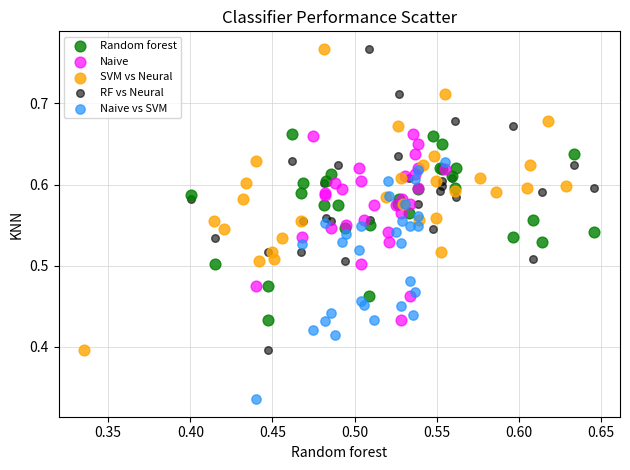

Which series reaches the minimum Y coordinate?

Naive vs SVM